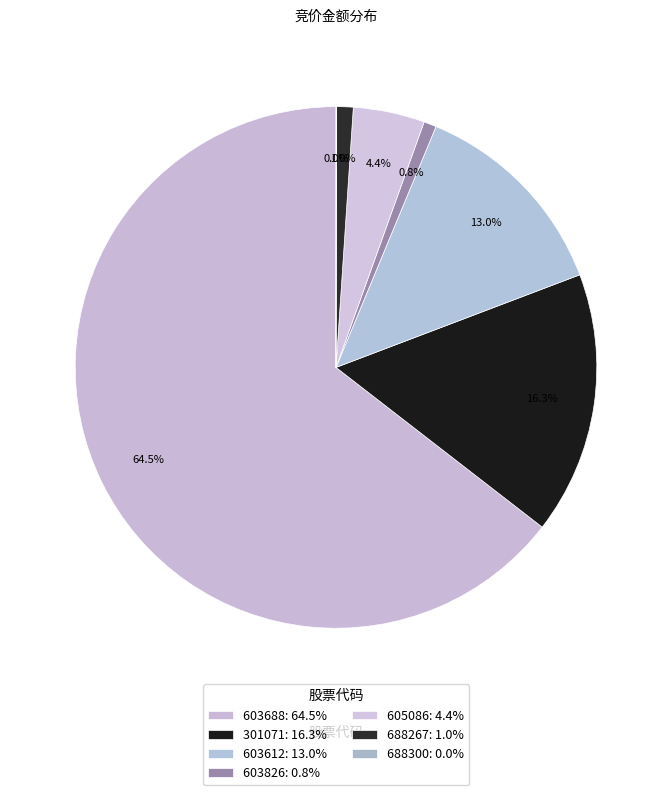

What is the change in value from 605086 to 688267?

-45690